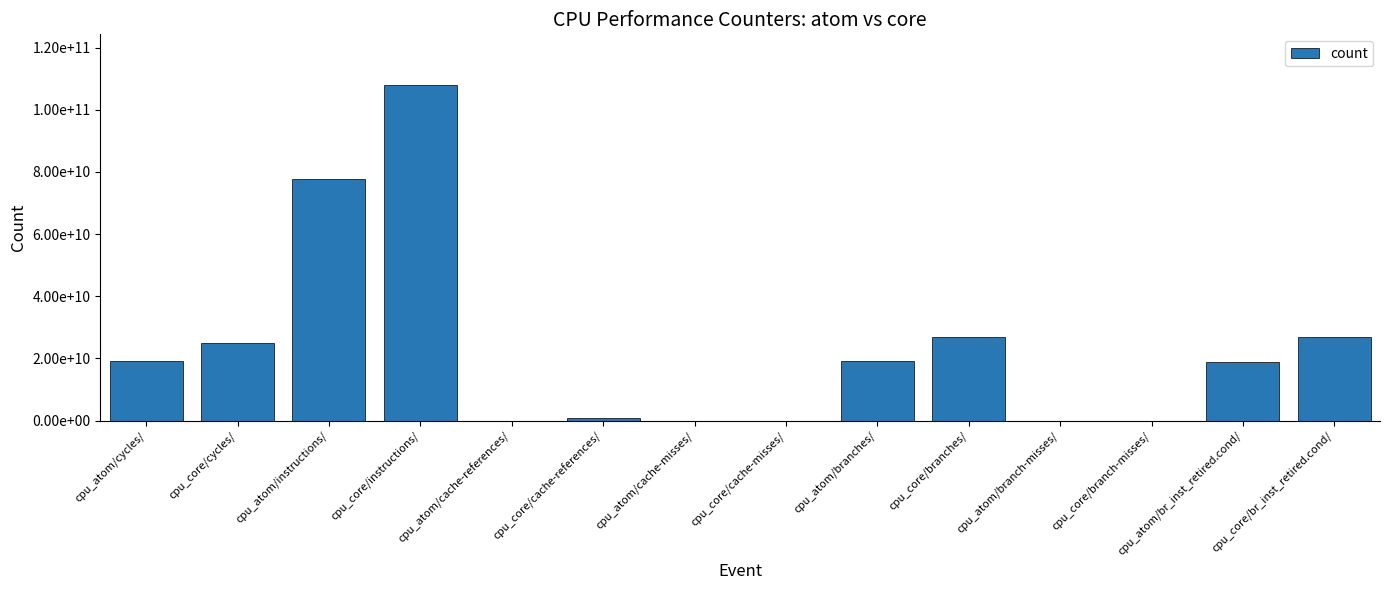

Between cpu_atom/cache-misses/ and cpu_core/br_inst_retired.cond/, which is larger?

cpu_core/br_inst_retired.cond/